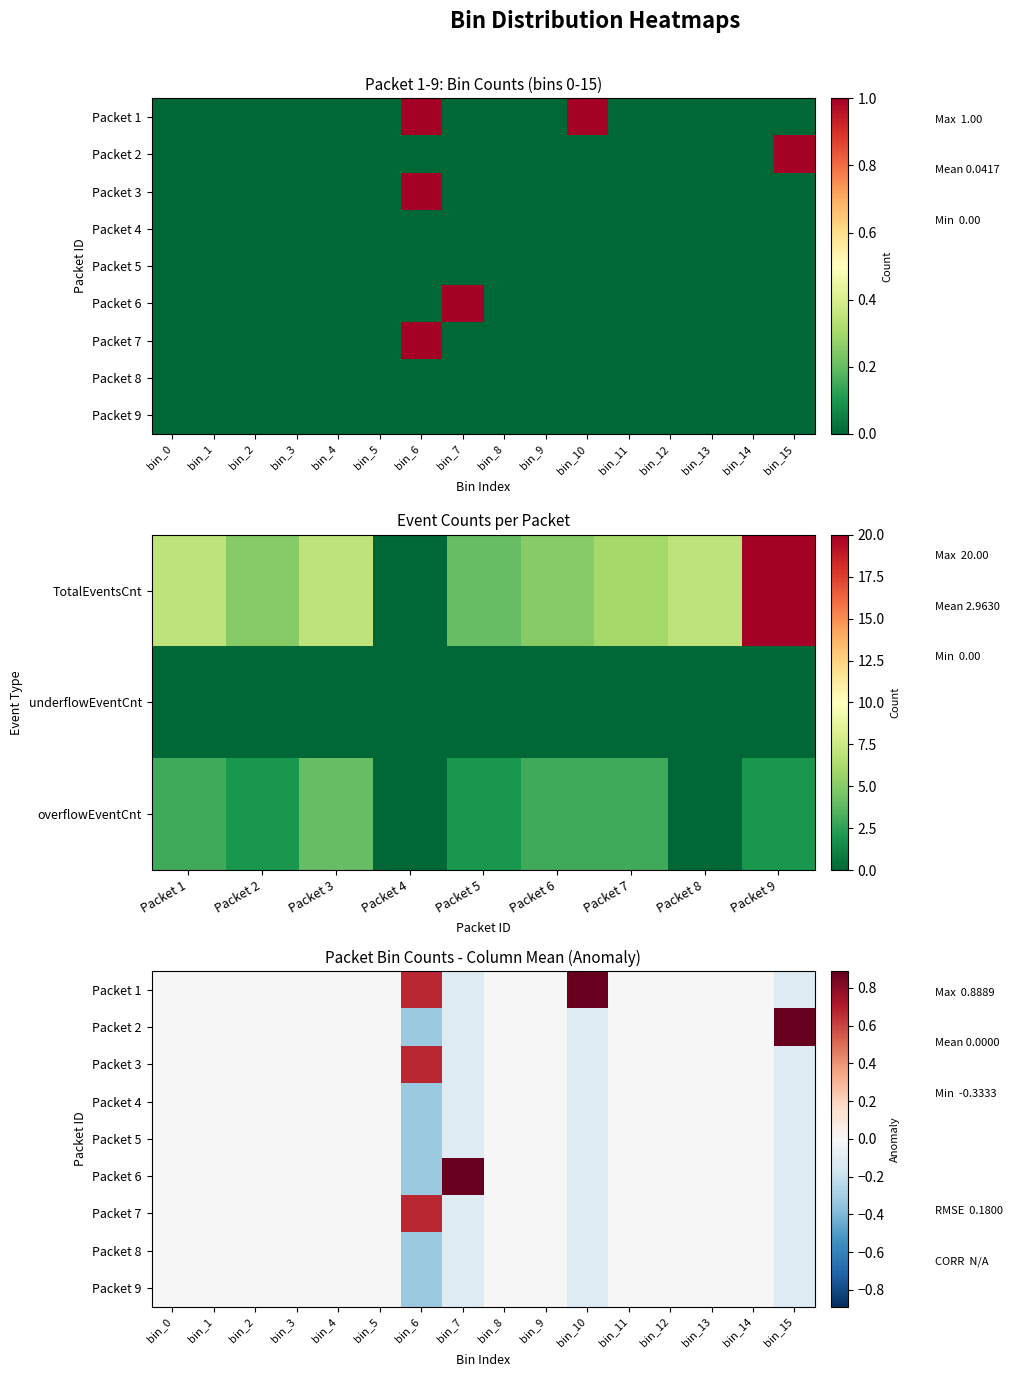

How many data points in Packet 8 are less than 0?

4